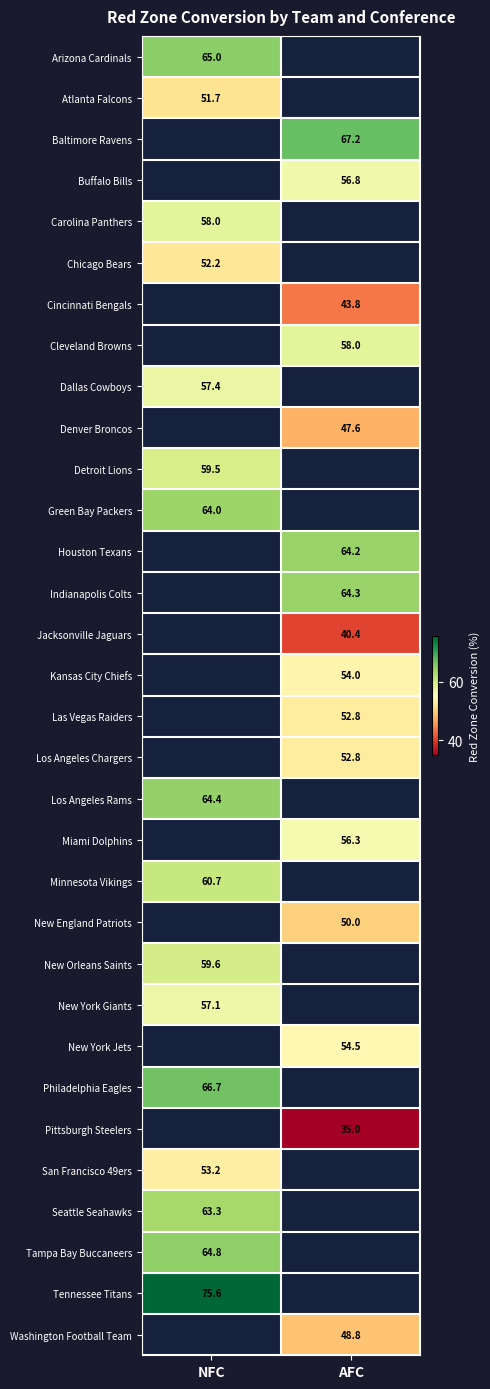

How many data points does each series have?

2